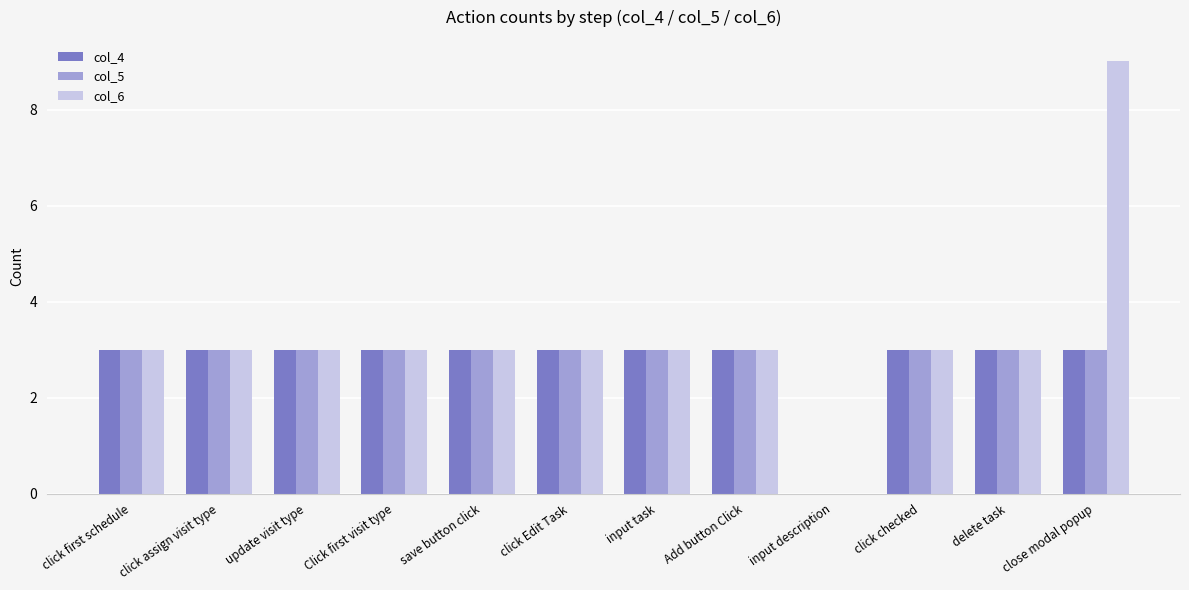

The value of col_6 at save button click is 3. True or false?

True